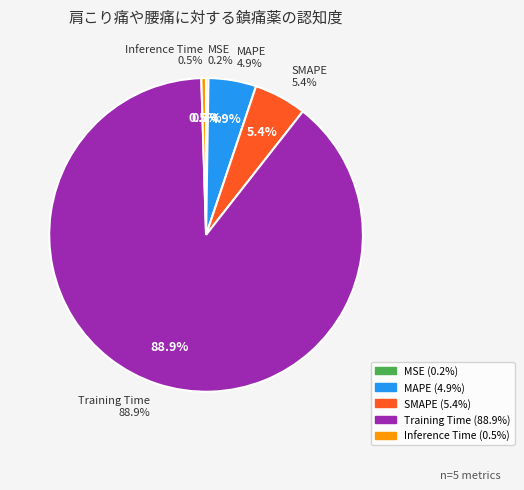

Which slice is the smallest?

MSE